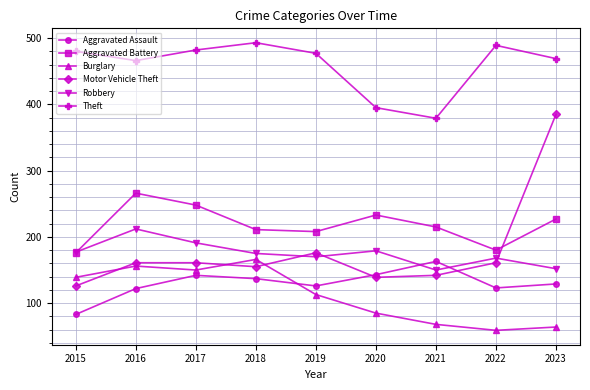

How many lines are shown in the chart?

6